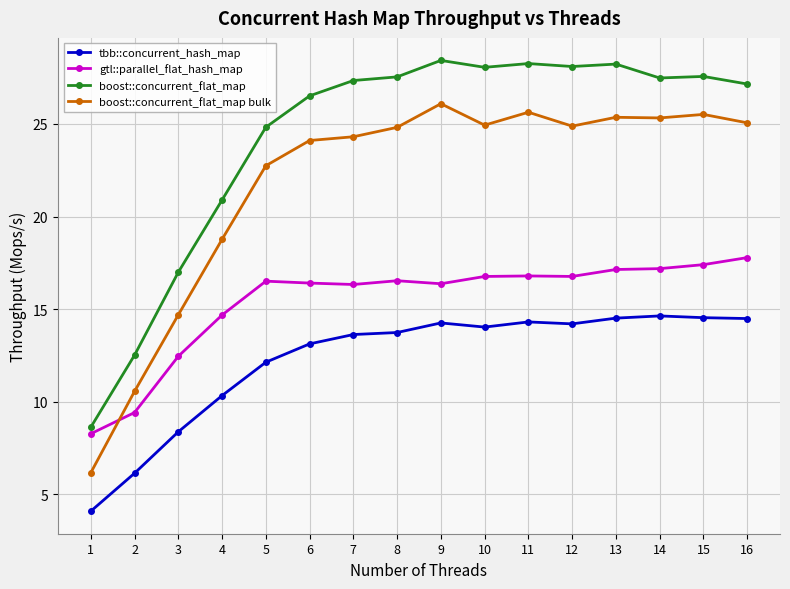

What is the lowest value of the boost::concurrent_flat_map bulk series?

6.2